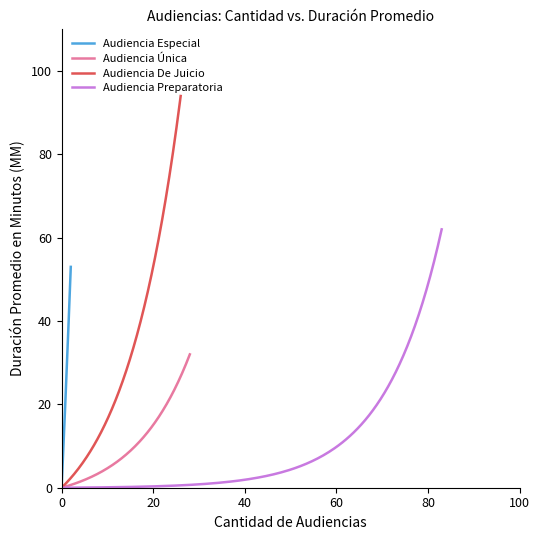

What value does the Audiencia De Juicio series have at Cantidad de Audiencias, to the nearest 5?

25